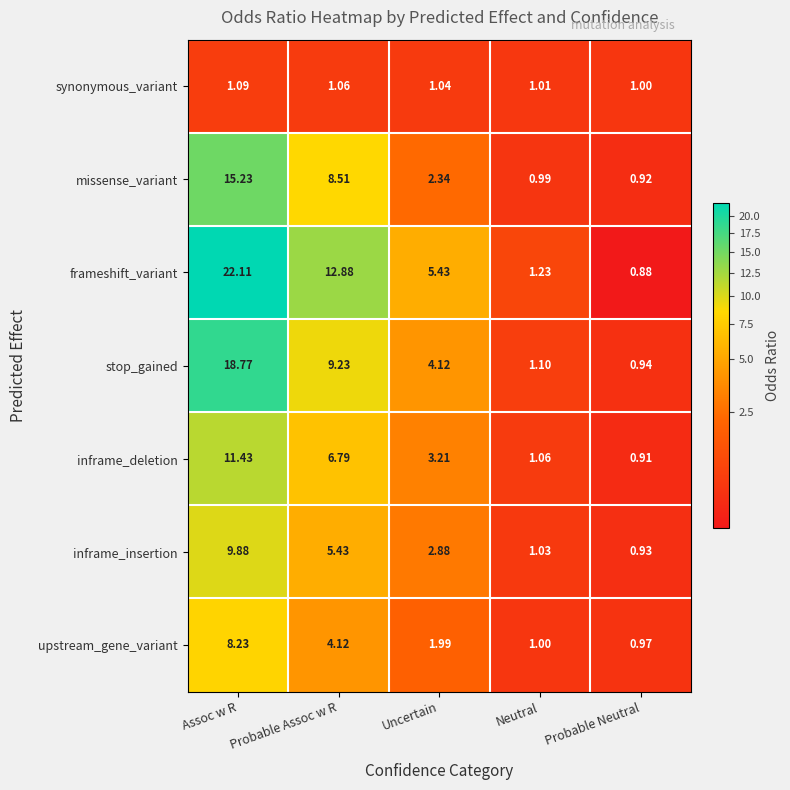

Which series has the largest total across all categories?

frameshift_variant